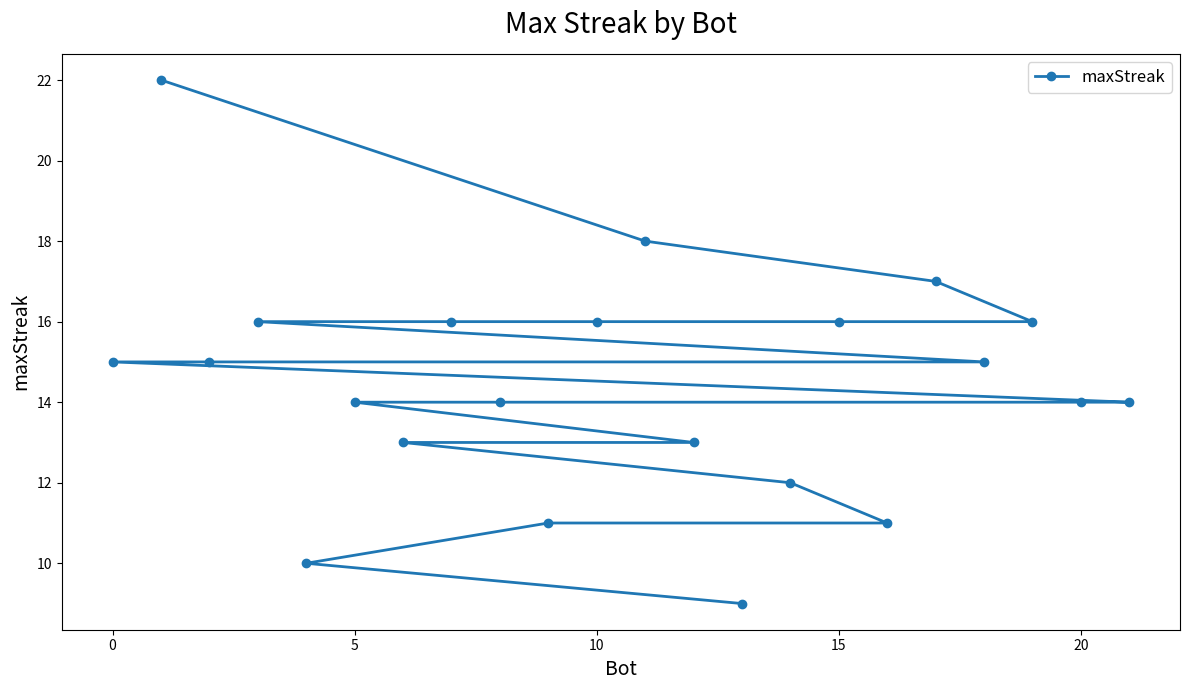

What is the maximum value shown in the chart?

22